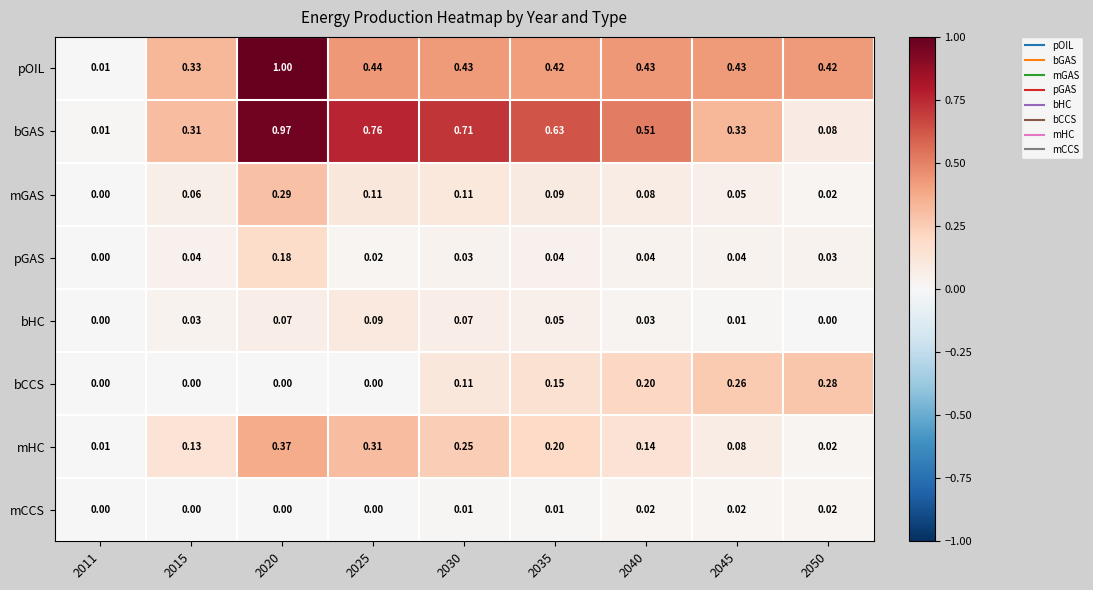

Which series has the largest total across all categories?

bGAS